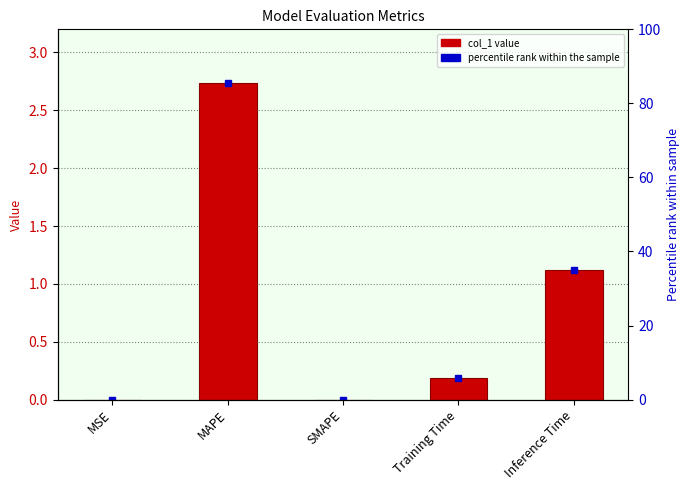

Rank the categories by value from highest to lowest.

MAPE, Inference Time, Training Time, MSE, SMAPE